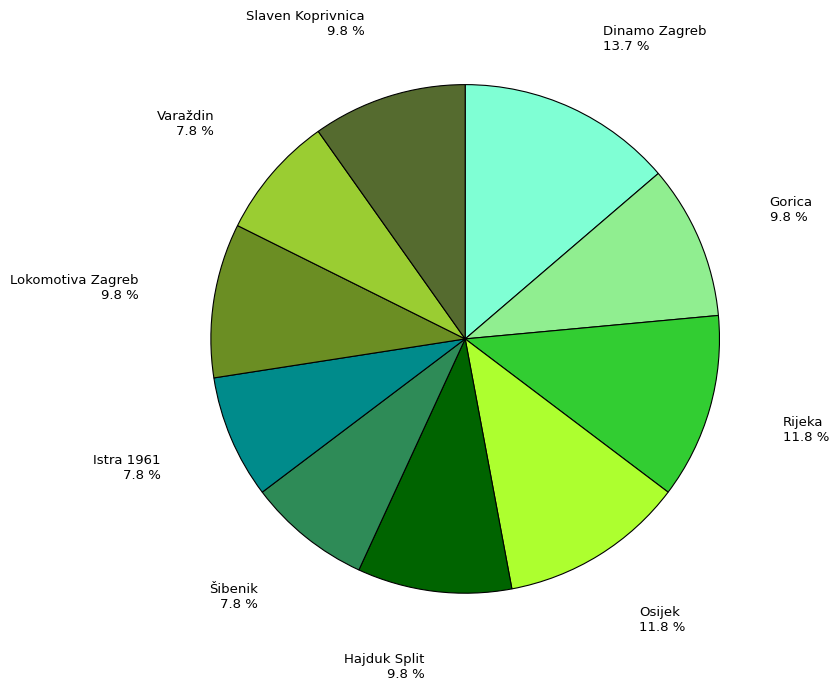

Does any single category account for the majority?

No